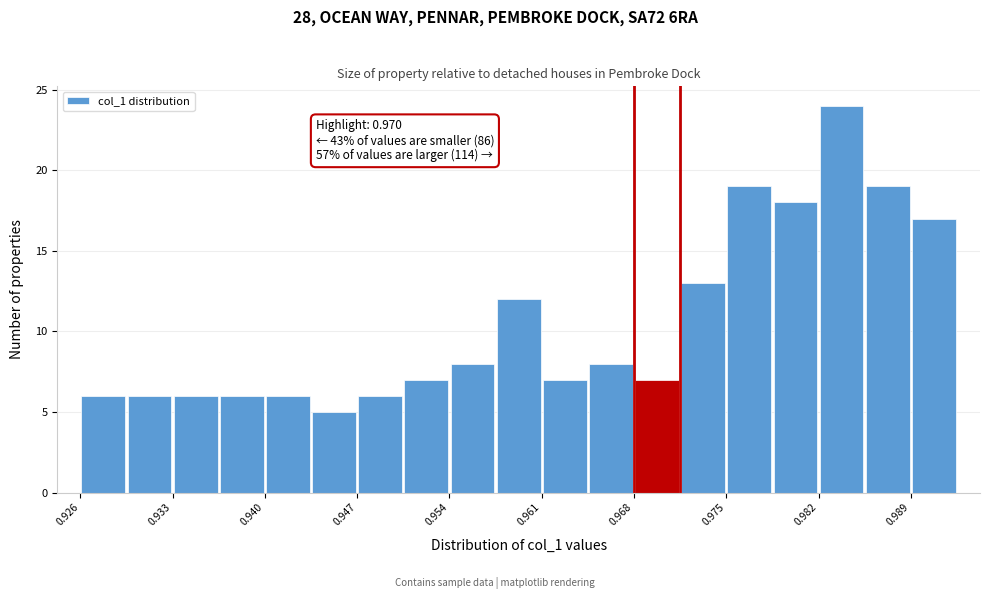

Around what value on the x-axis is the tallest bar? Give the approximate position of its centre, as read against the axis.

0.984